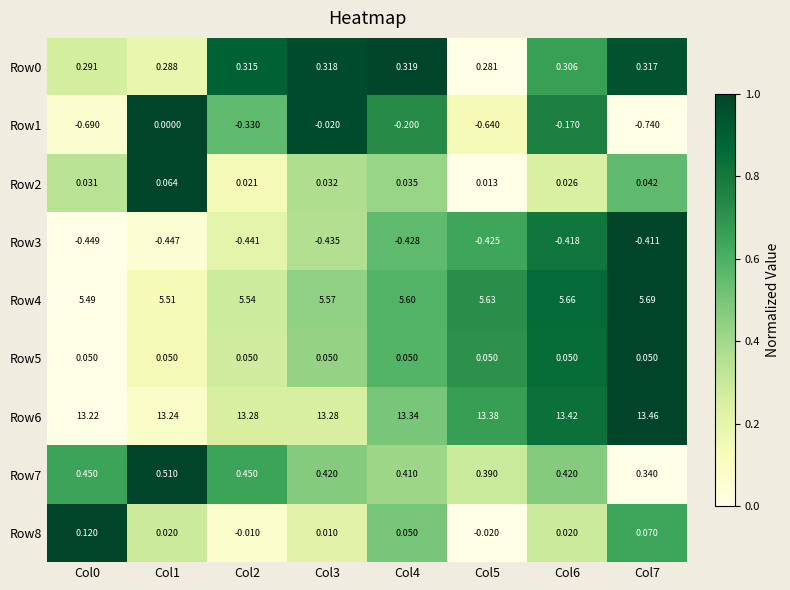

Is the value of Row6 at Col4 greater than the value of Row3 at Col0?

Yes